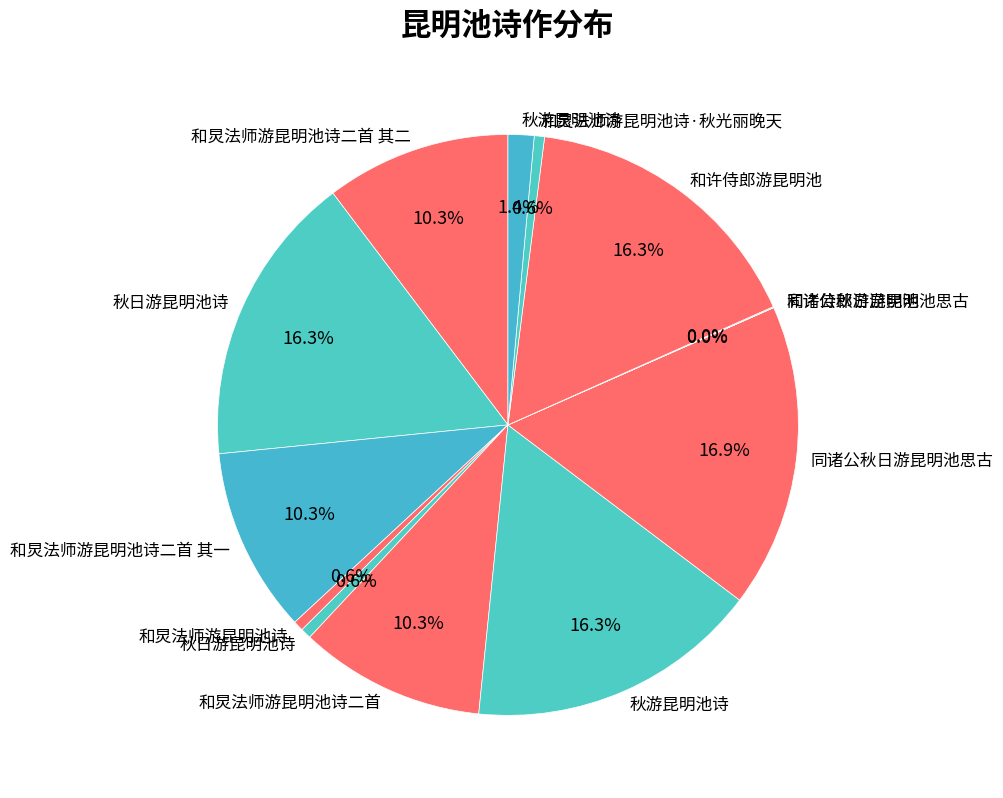

Count the number of slices in the pie.

13